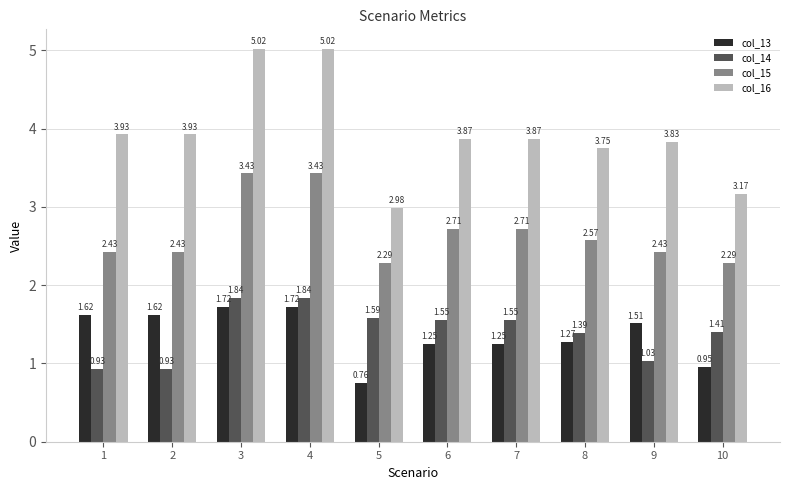

What is the average value of the col_14 series?

1.4